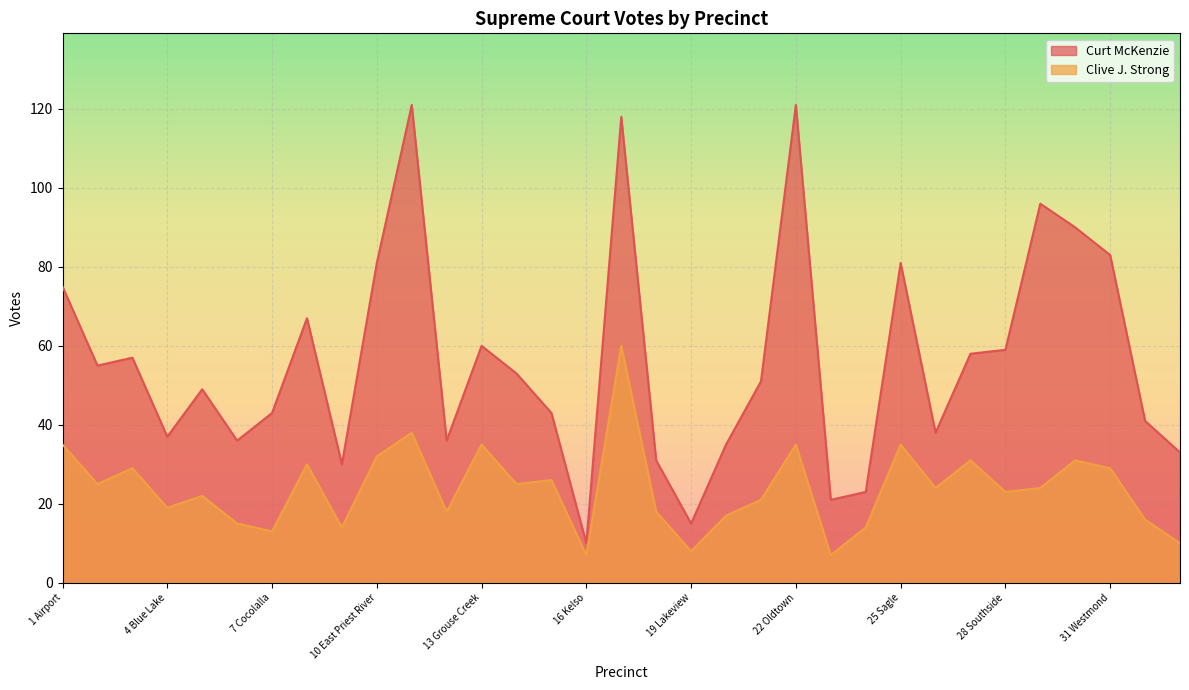

What is the average value of the Clive J. Strong series?

24